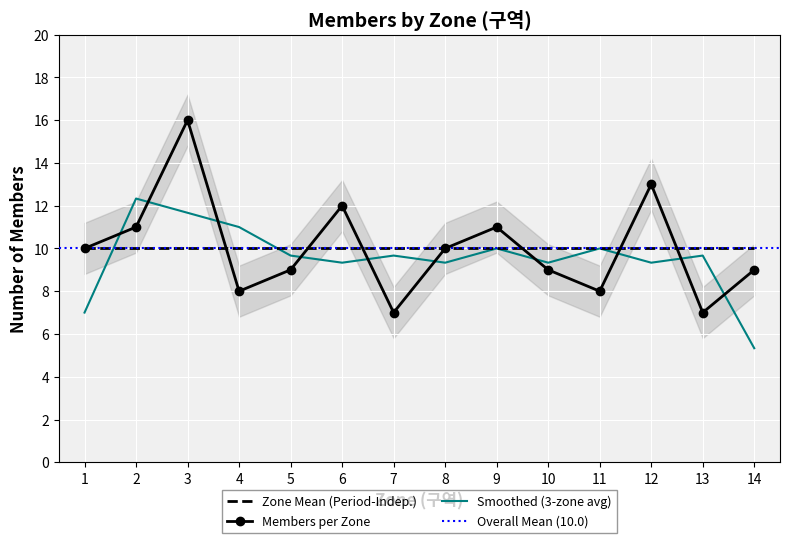

Reading left to right, what are all the values shown in this chart?

1=10	2=11	3=16	4=8	5=9	6=12	7=7	8=10	9=11	10=9	11=8	12=13	13=7	14=9